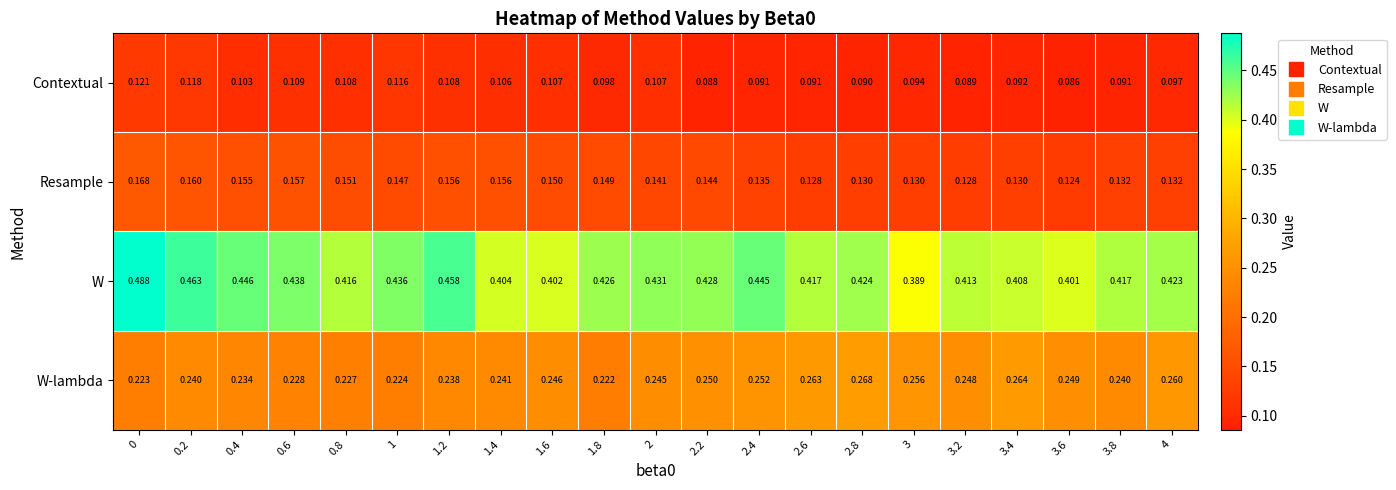

Which series changed the most between 2 and 2.2?

Contextual